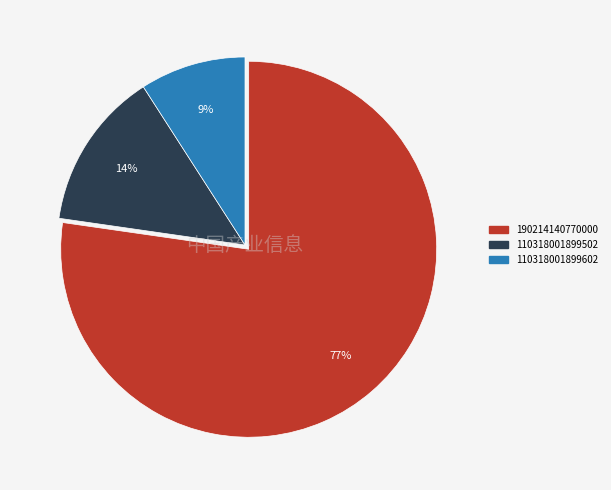

True or false: 110318001899602 accounts for 9% of the total.

True